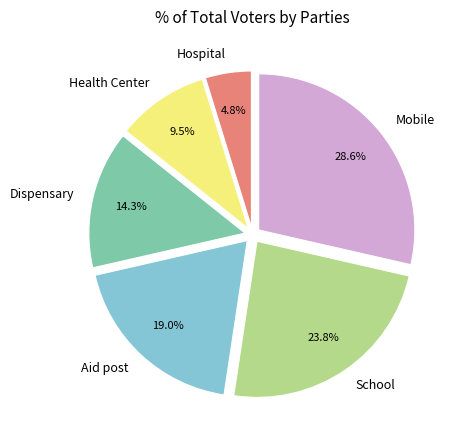

Which category has the smallest portion of the pie?

Hospital